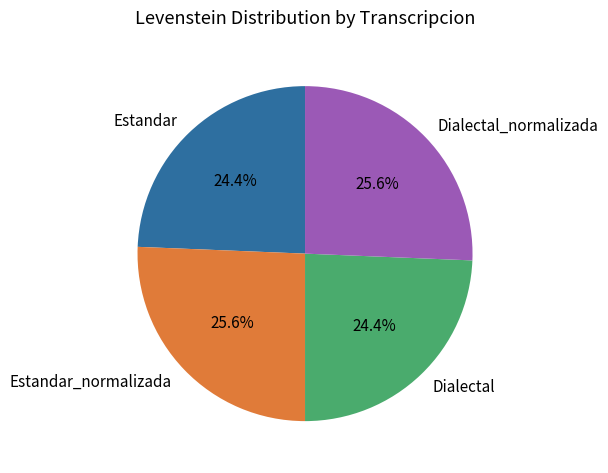

What percentage is the Dialectal_normalizada slice, to the nearest percent?

26%